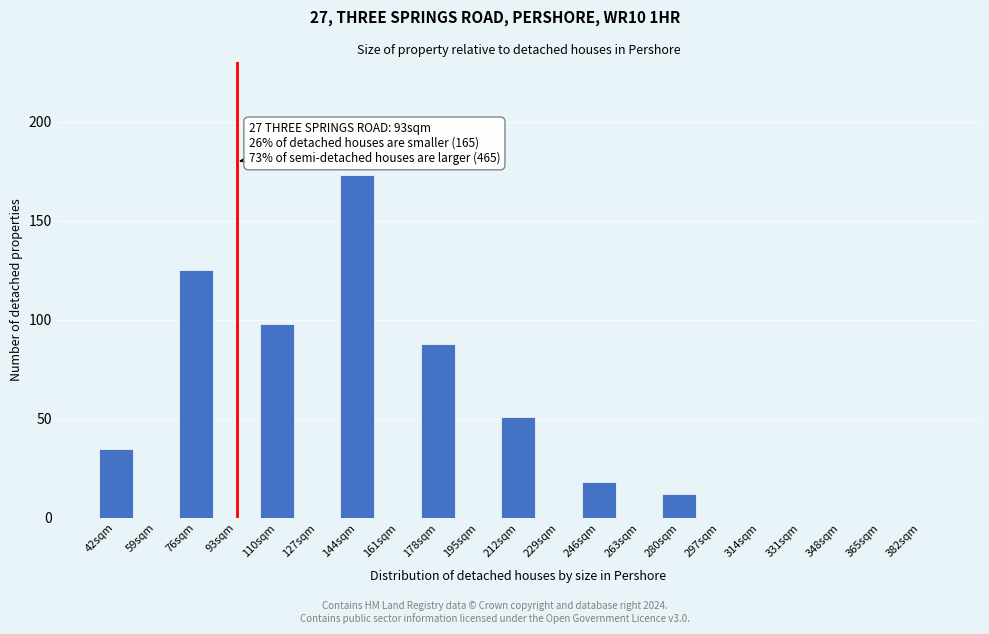

Reading left to right, list all the values displayed in this chart.

42sqm=35	59sqm=0	76sqm=125	93sqm=0	110sqm=98	127sqm=0	144sqm=173	161sqm=0	178sqm=88	195sqm=0	212sqm=51	229sqm=0	246sqm=18	263sqm=0	280sqm=12	297sqm=0	314sqm=0	331sqm=0	348sqm=0	365sqm=0	382sqm=0